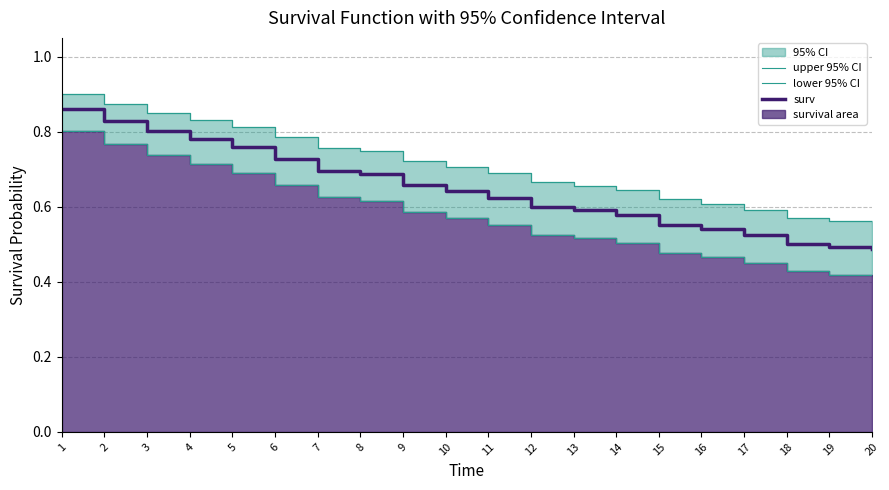

List the series in order of their peak value, lowest first.

lower 95% CI, surv, upper 95% CI